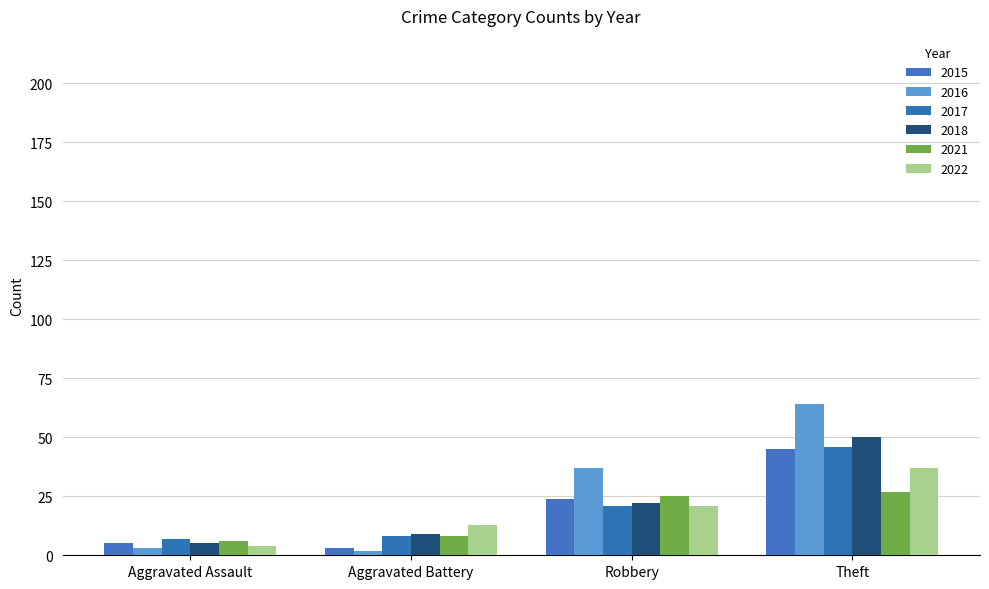

Reading left to right, list all the values displayed in this chart.

2017: Aggravated Assault=7	Aggravated Battery=8	Robbery=21	Theft=46
2021: Aggravated Assault=6	Aggravated Battery=8	Robbery=25	Theft=27
2018: Aggravated Assault=5	Aggravated Battery=9	Robbery=22	Theft=50
2022: Aggravated Assault=4	Aggravated Battery=13	Robbery=21	Theft=37
2015: Aggravated Assault=5	Aggravated Battery=3	Robbery=24	Theft=45
2016: Aggravated Assault=3	Aggravated Battery=2	Robbery=37	Theft=64